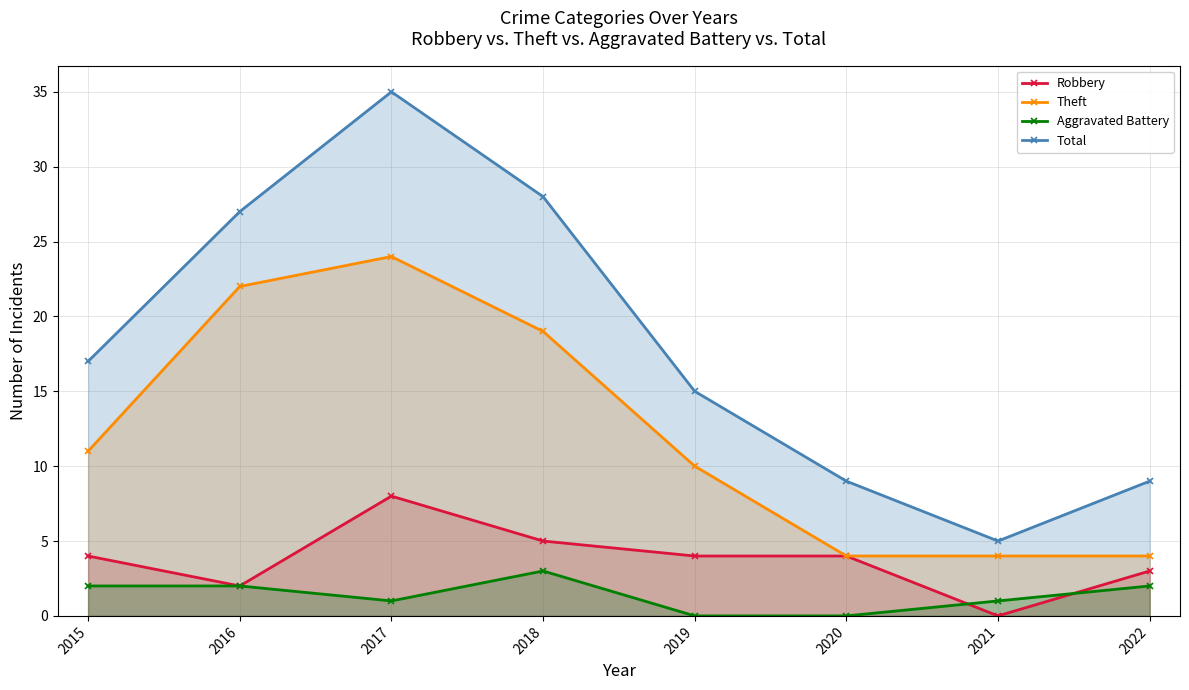

At which category does Total reach its first local valley?

2021